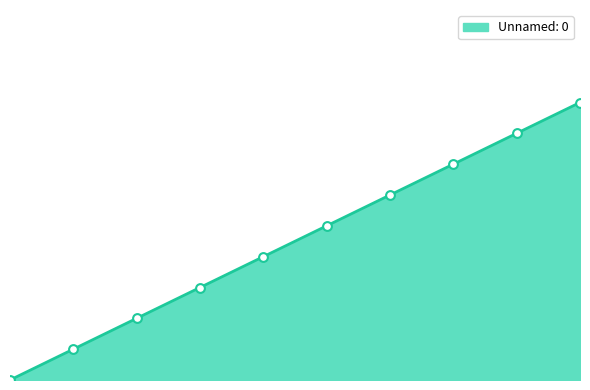

Which has a higher value, 0 or 4?

4